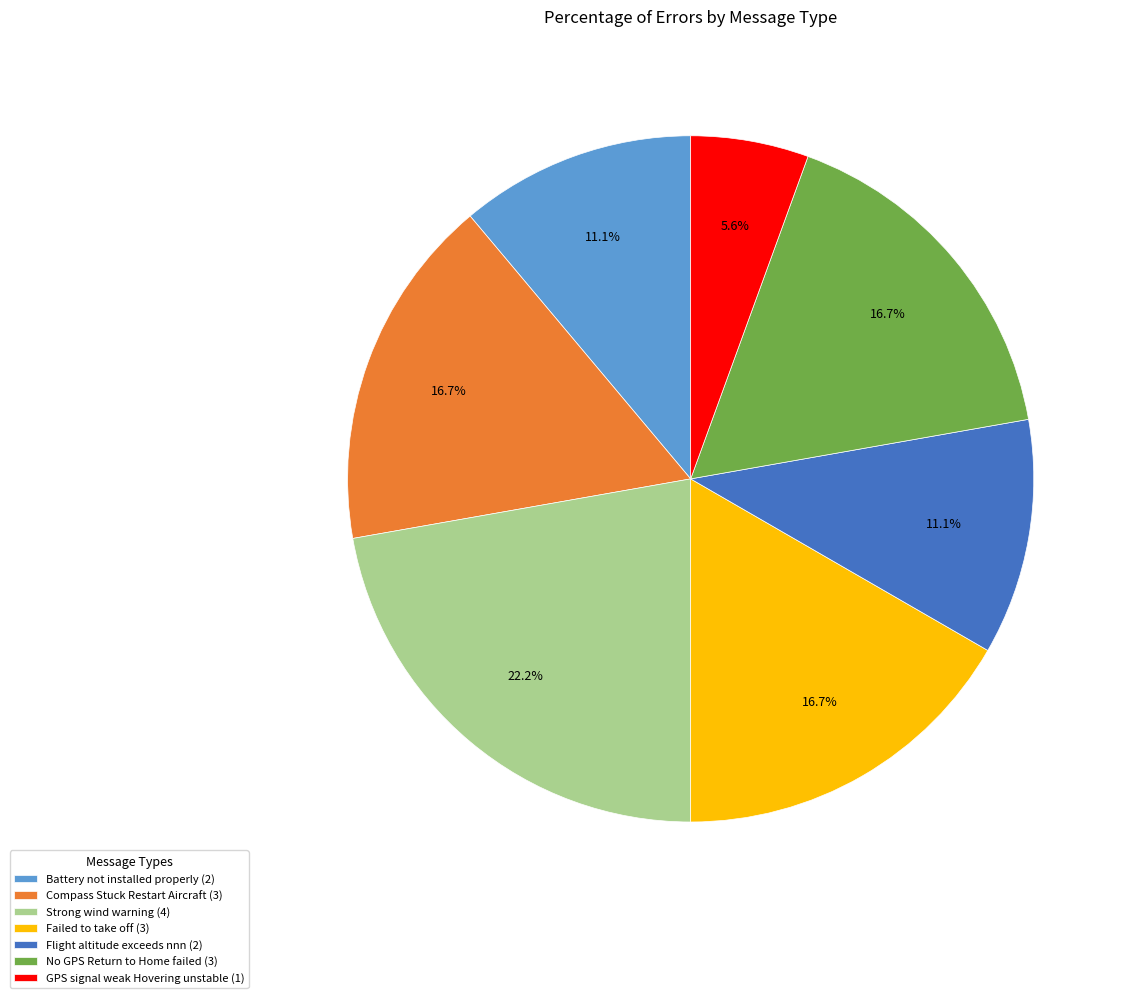

Is the sum of GPS signal weak Hovering unstable (1) and Failed to take off (3) greater than half?

No